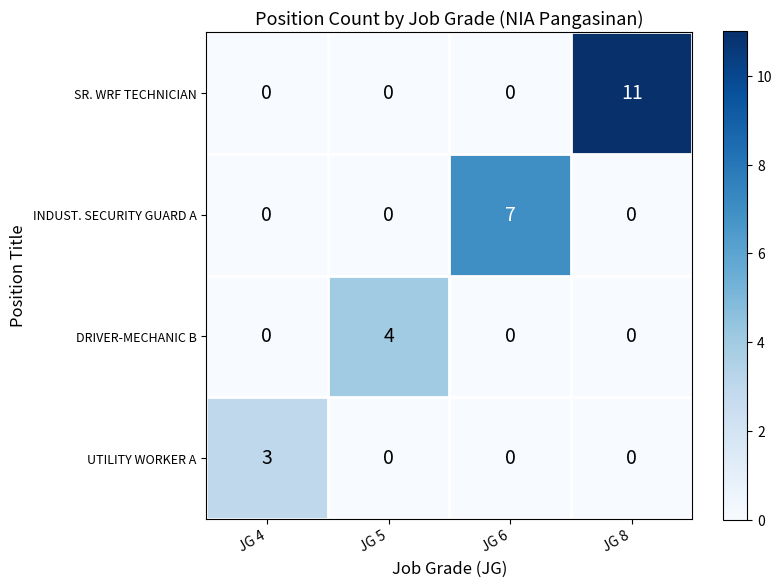

Count the number of data series in this chart.

4